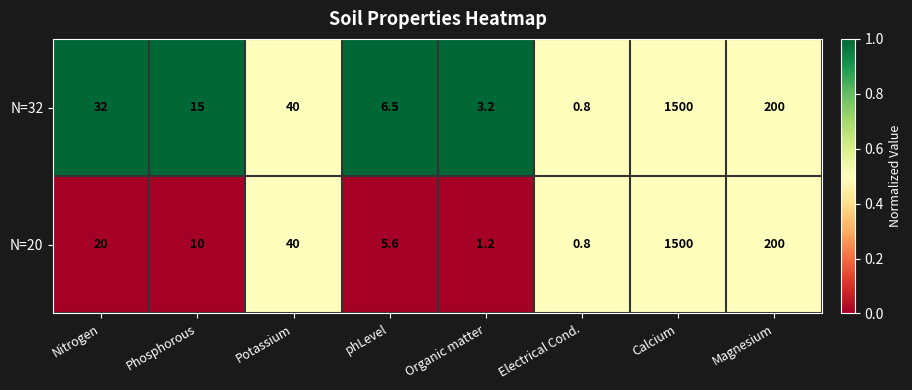

What is the difference between the N=20 values at Calcium and Phosphorous?

1490.0